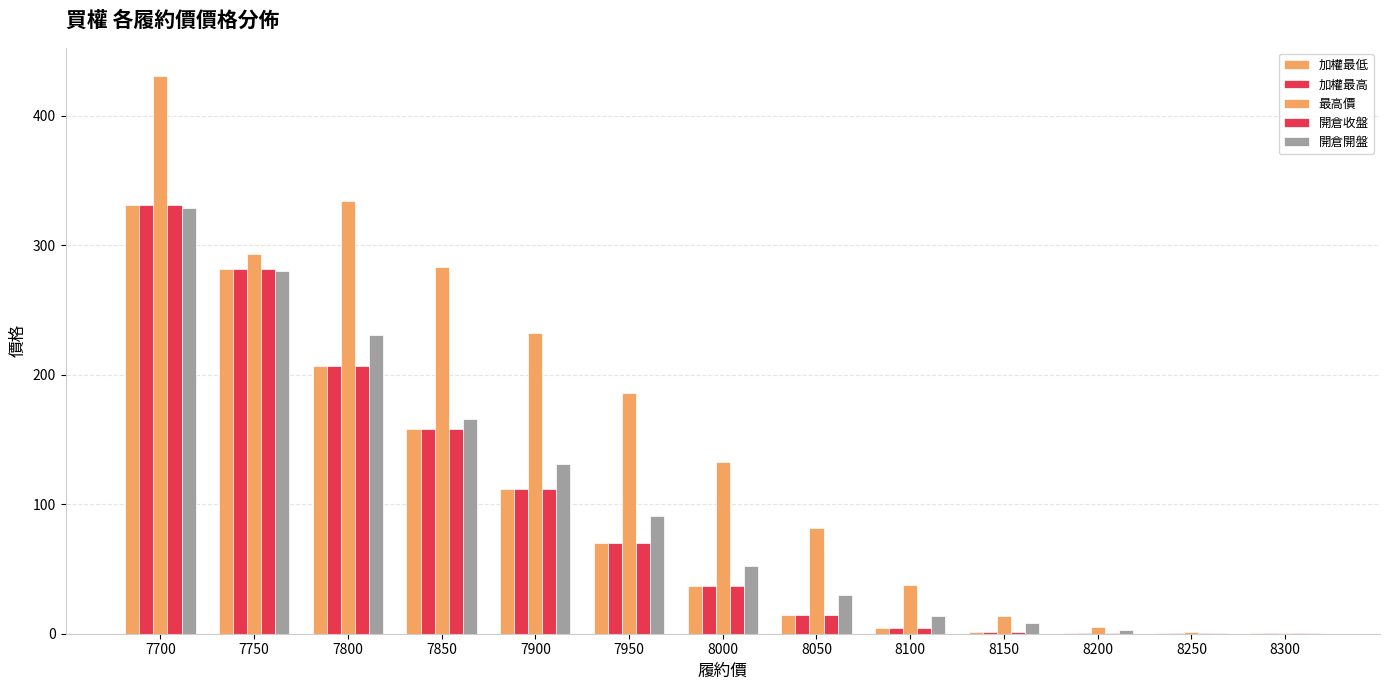

True or false: 開倉收盤 has a value of 1.2 at 8100.

False